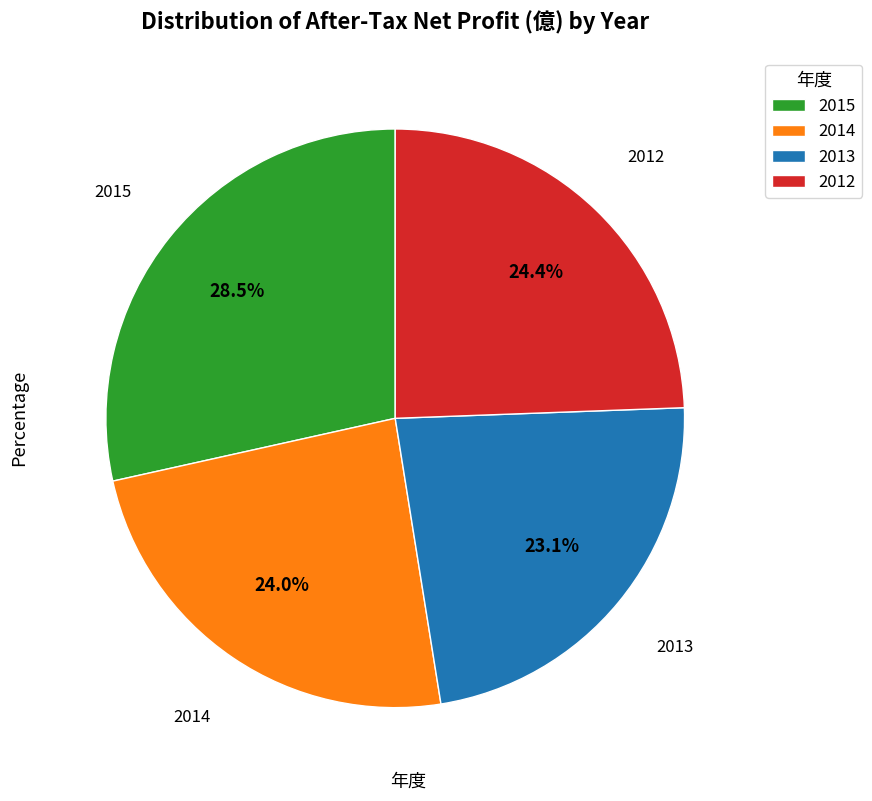

Does 2013 represent more than half of the total?

No